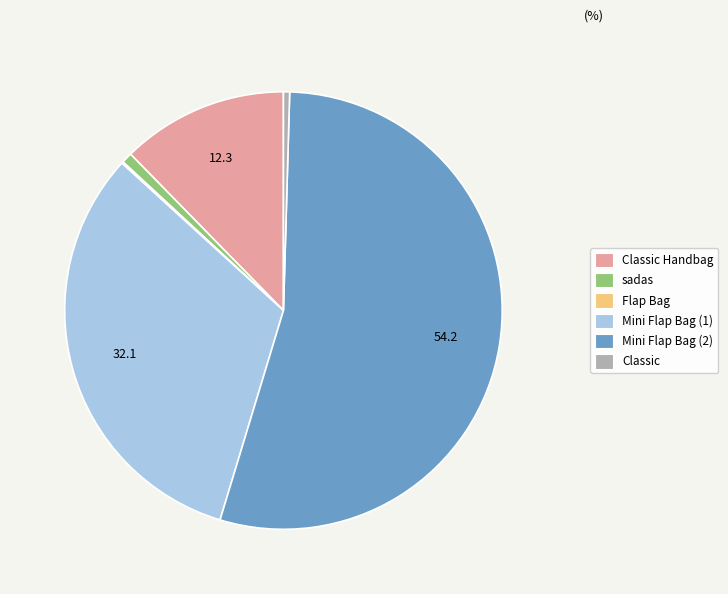

Rank the categories by value from highest to lowest.

Mini Flap Bag (2), Mini Flap Bag (1), Classic Handbag, sadas, Classic, Flap Bag